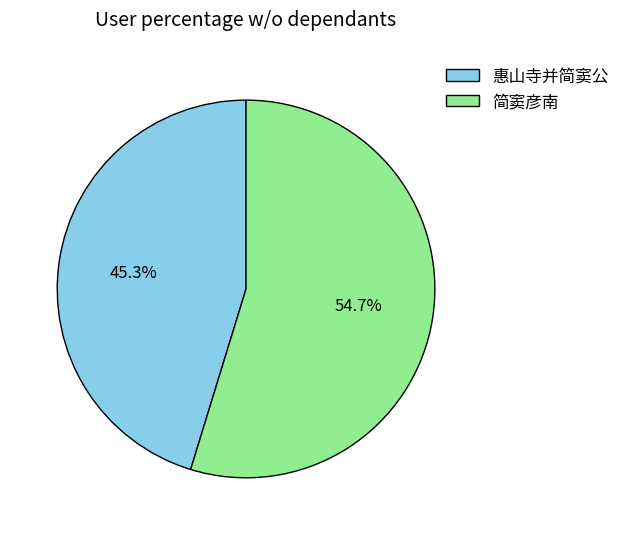

What is the smallest slice in the pie chart?

惠山寺并简窦公